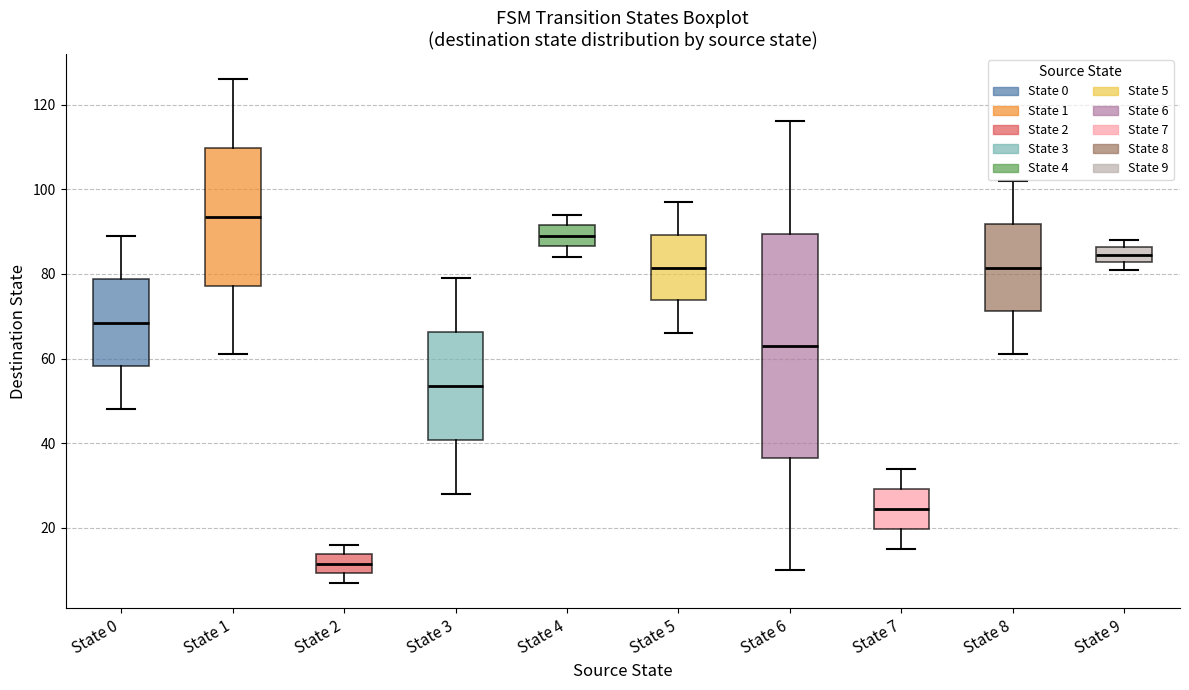

Which box's median line is the highest?

State 1